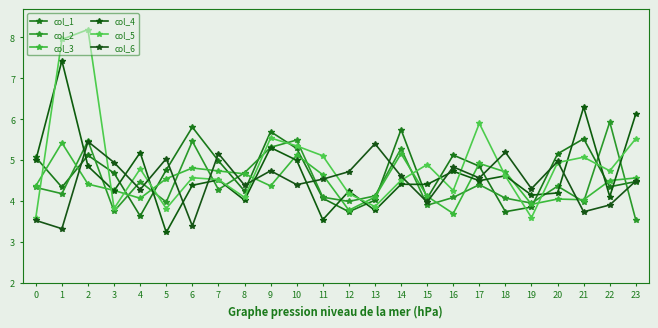

Does the chart have visible grid lines?

No